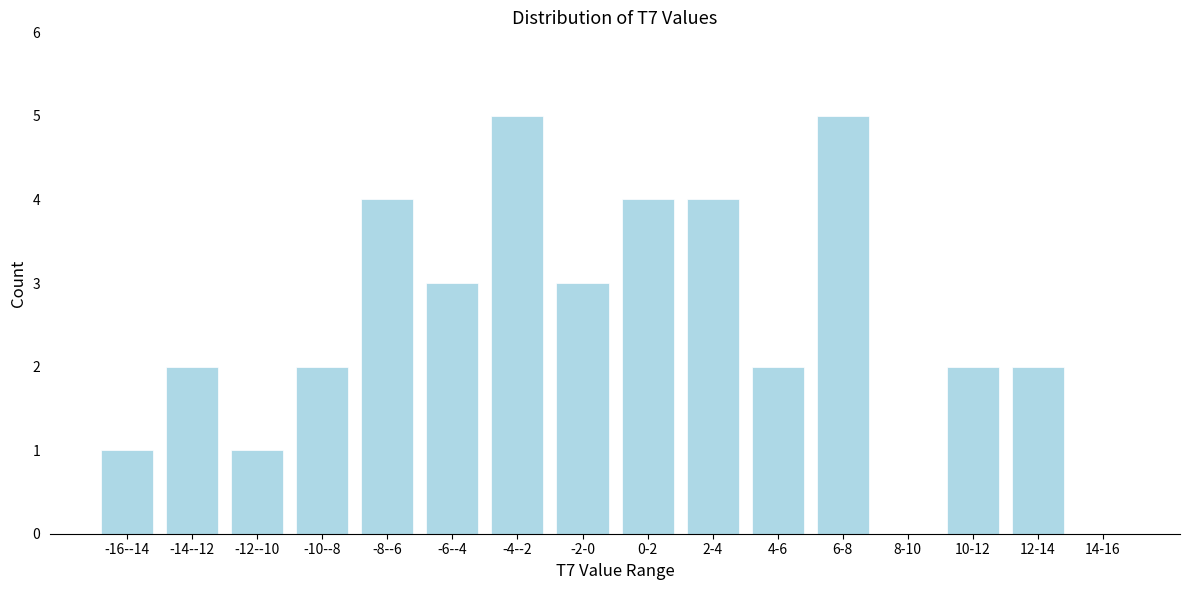

Reading right to left, what are all the values shown in this chart?

14-16=0	12-14=2	10-12=2	8-10=0	6-8=5	4-6=2	2-4=4	0-2=4	-2-0=3	-4--2=5	-6--4=3	-8--6=4	-10--8=2	-12--10=1	-14--12=2	-16--14=1